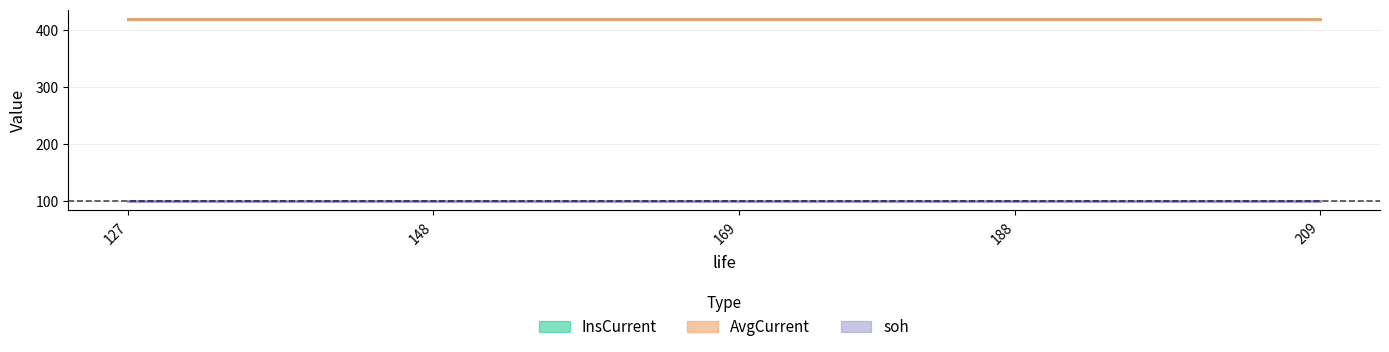

Which series has the largest range (max minus min)?

InsCurrent